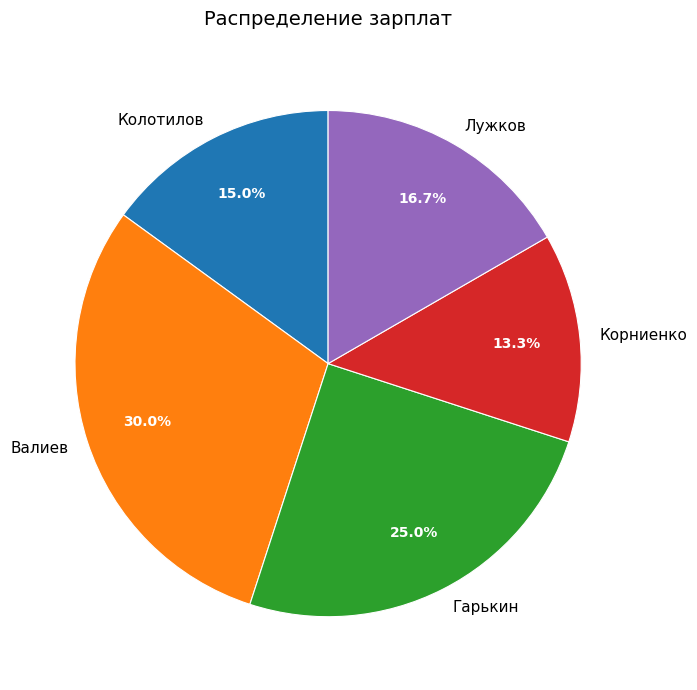

Is the sum of Колотилов and Корниенко greater than half?

No